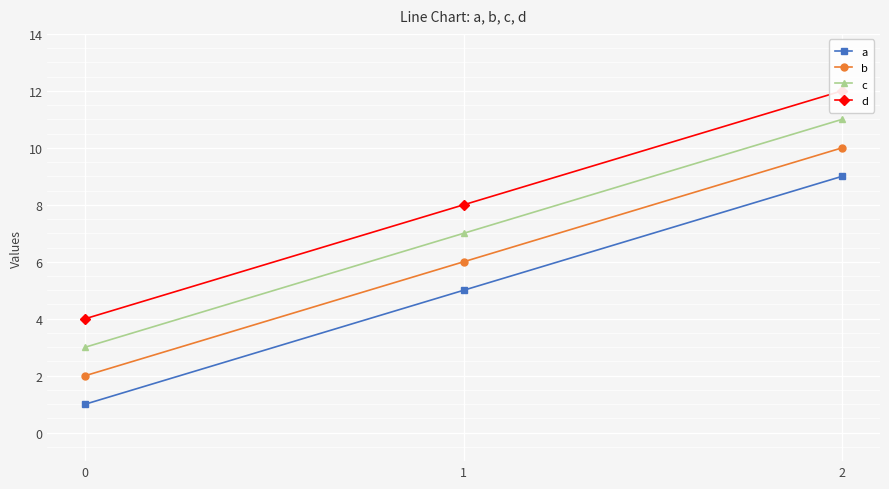

What is the difference between the maximum and minimum values in the b series?

8